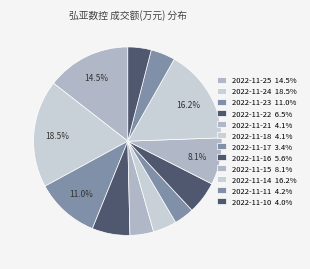

How many slices are in this pie chart?

12